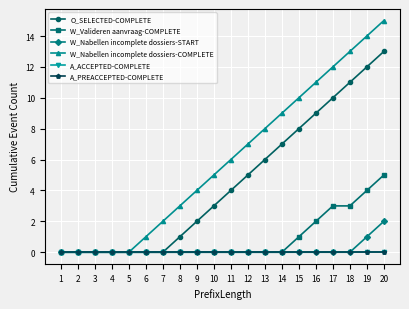

What is the difference between the second highest and second lowest values in the W_Nabellen incomplete dossiers-COMPLETE series?

14